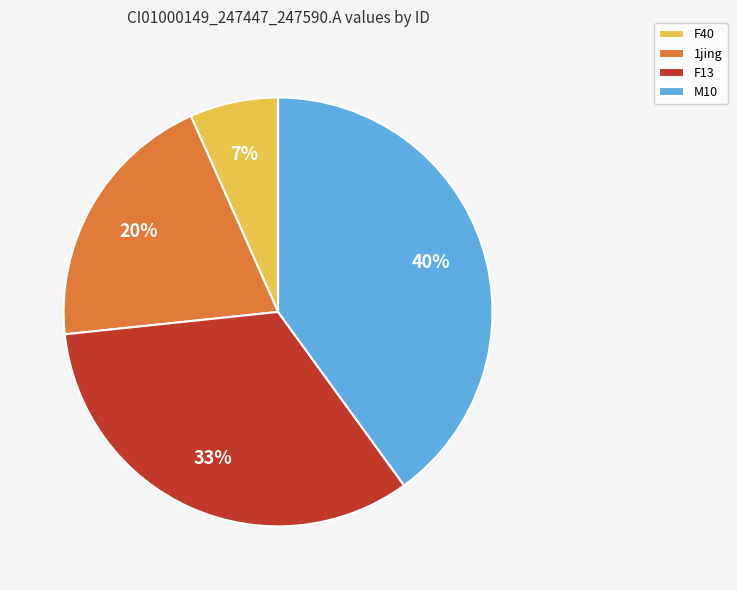

The F40 slice represents 1% of the pie. True or false?

False